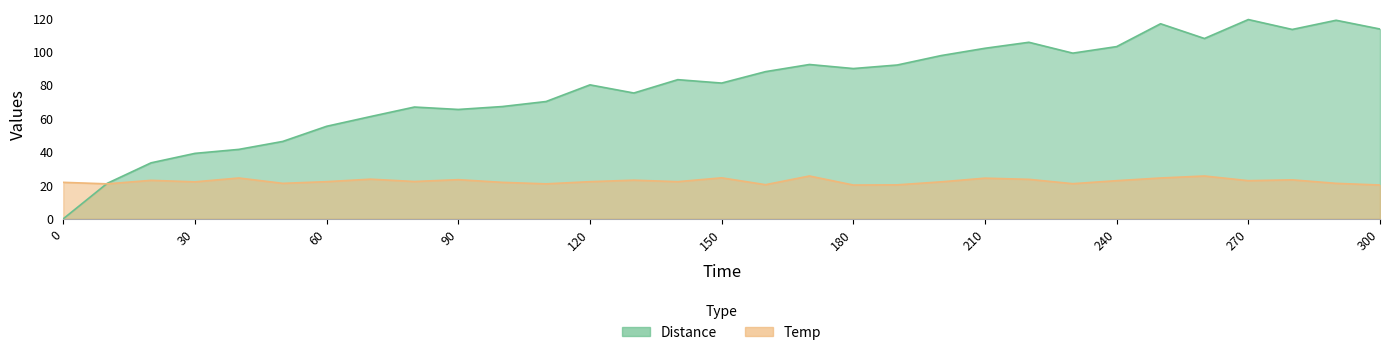

Between which two adjacent categories do Temp and Distance first intersect?

0 and 10